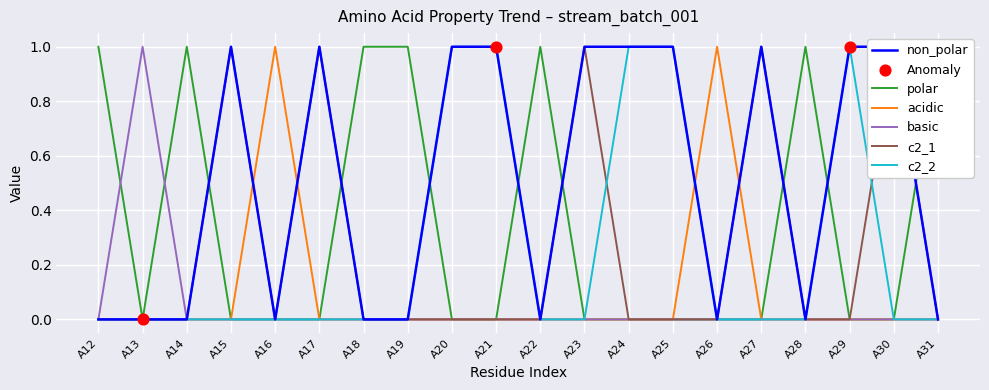

What are all the series names shown in the legend?

non_polar, polar, acidic, basic, c2_1, c2_2